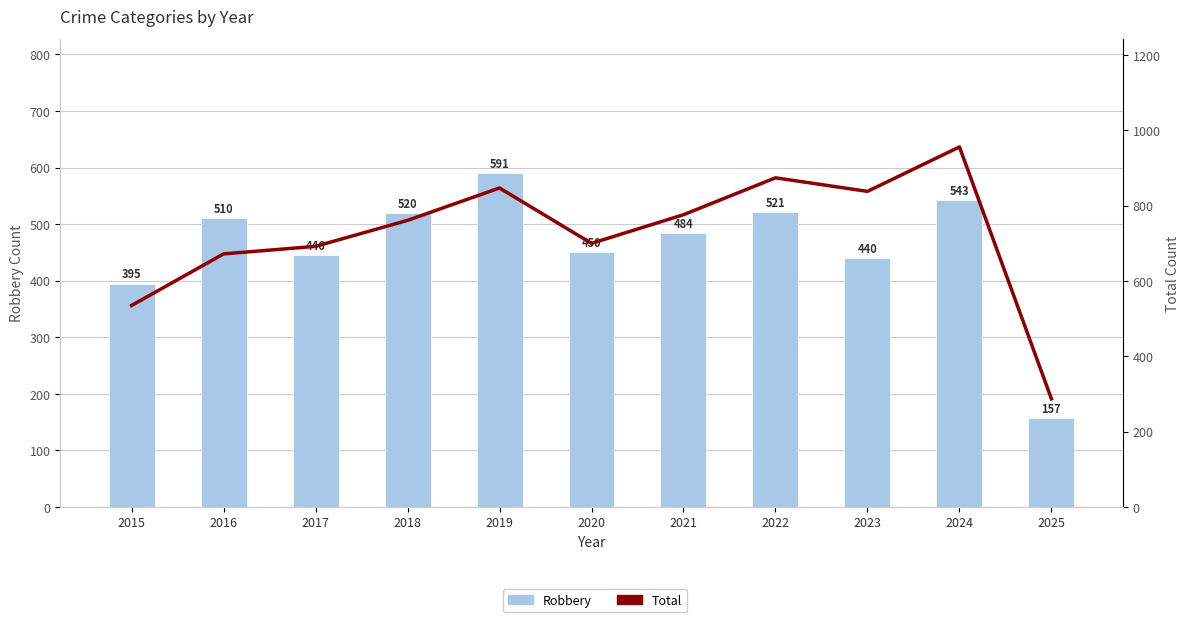

What is the average value of the Robbery series?

460